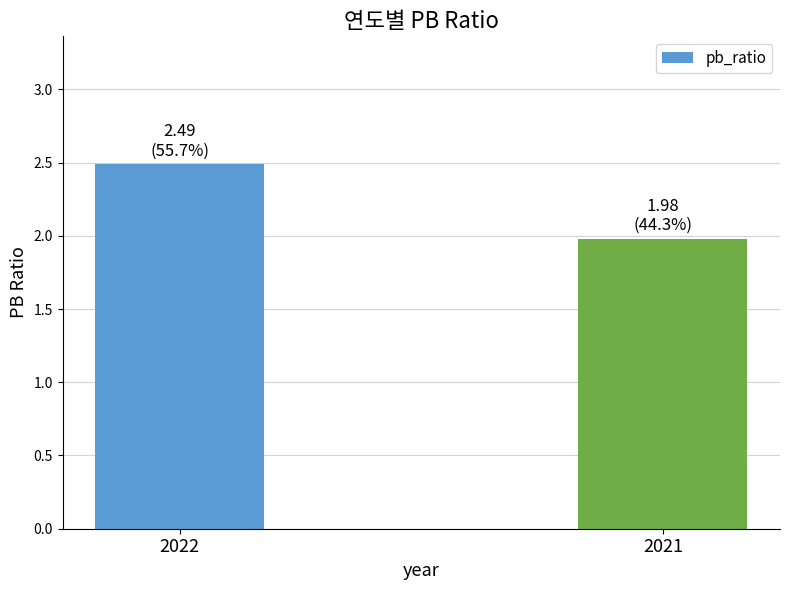

Rank the categories by value from highest to lowest.

2022, 2021